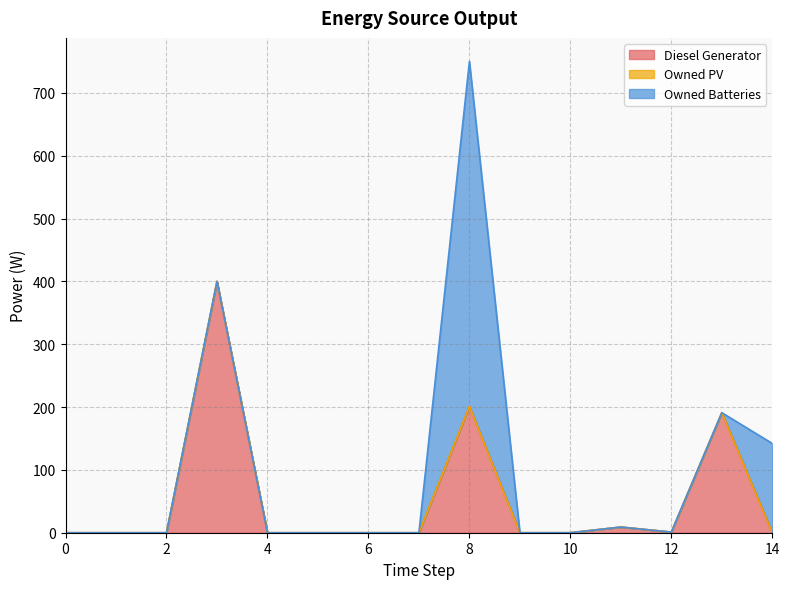

How many values in the Owned Batteries series exceed 0?

2